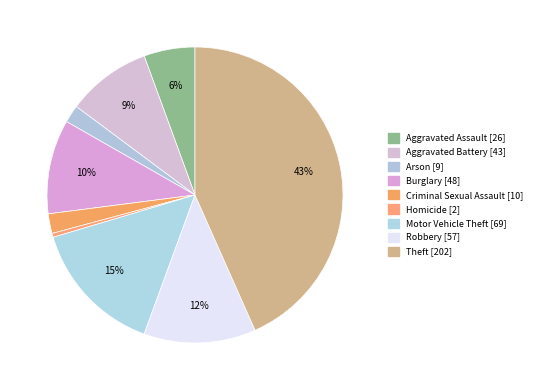

How many segments does this pie chart have?

9